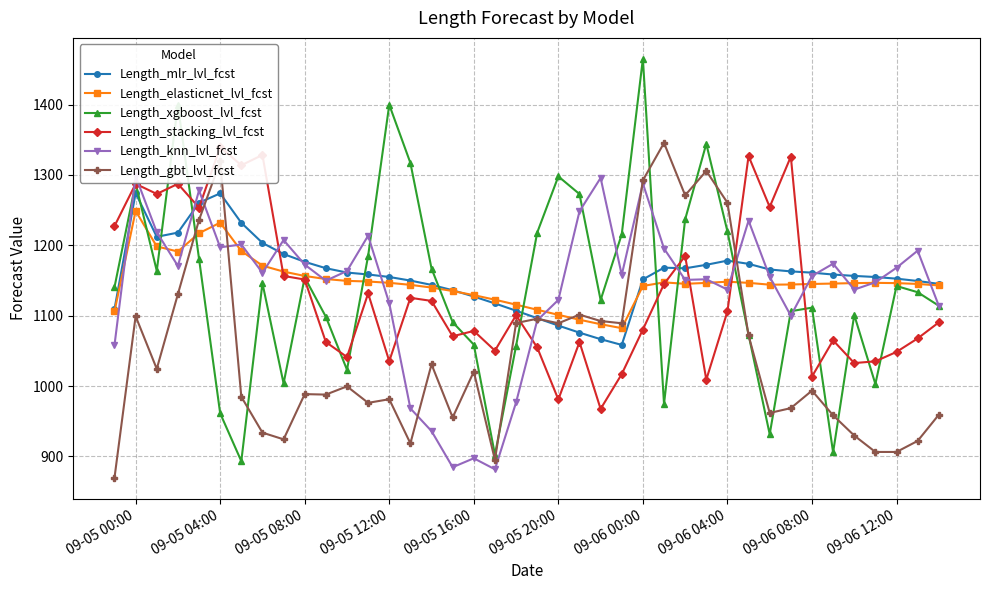

In Length_xgboost_lvl_fcst, how many points are higher than both neighbors (excluding endpoints)?

11